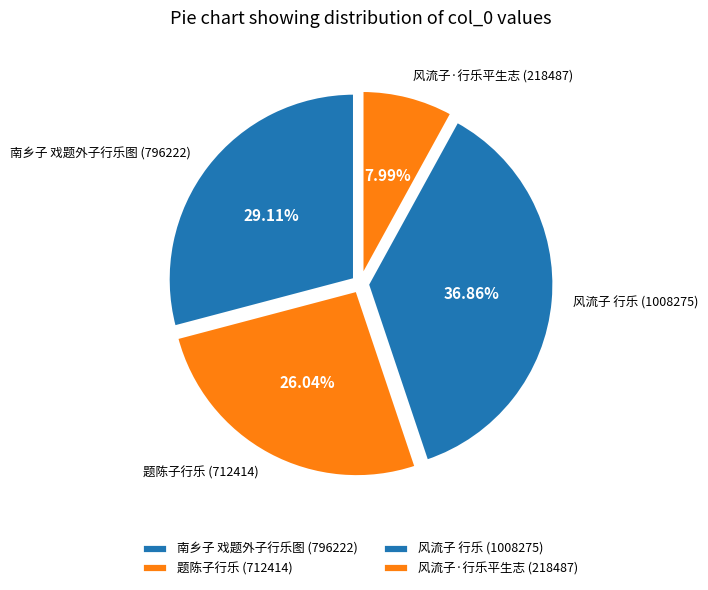

To the nearest percent, what percentage of the pie is 风流子 行乐?

37%